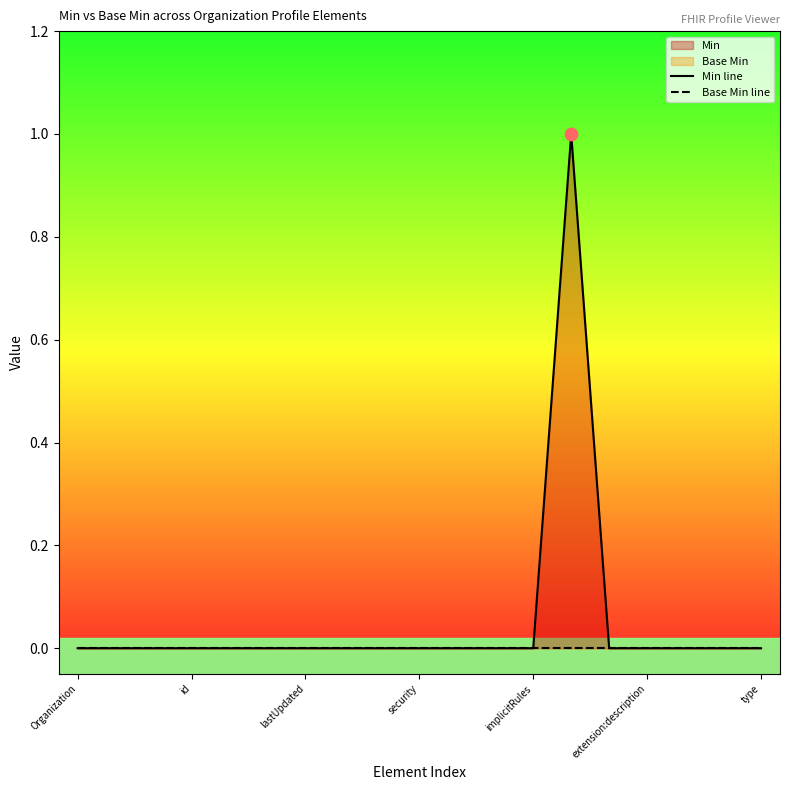

Which series contains the highest Y value?

Min line